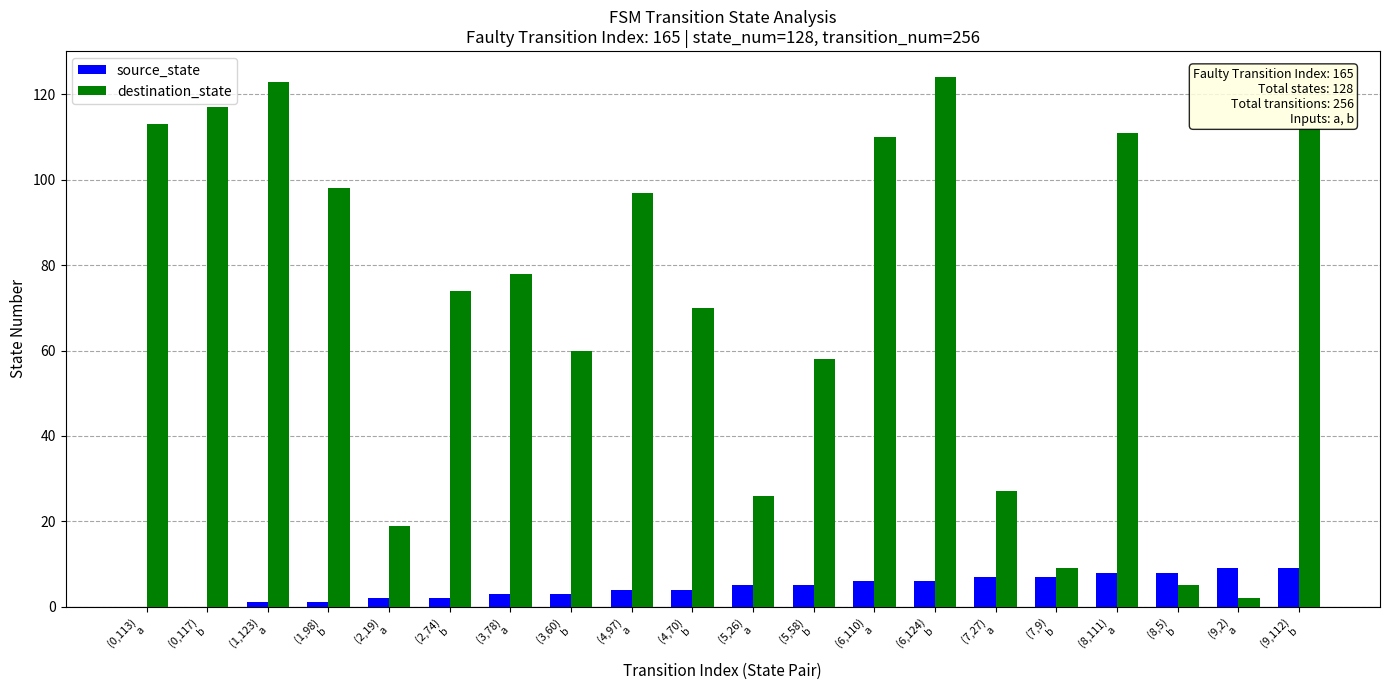

What is the greatest value displayed?

124